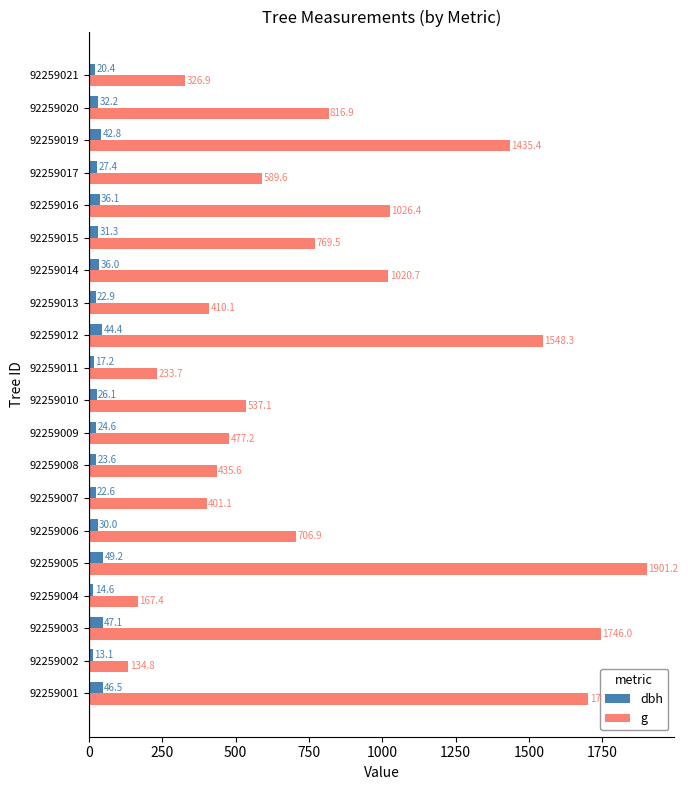

At how many categories does at least one series exceed 1854?

1